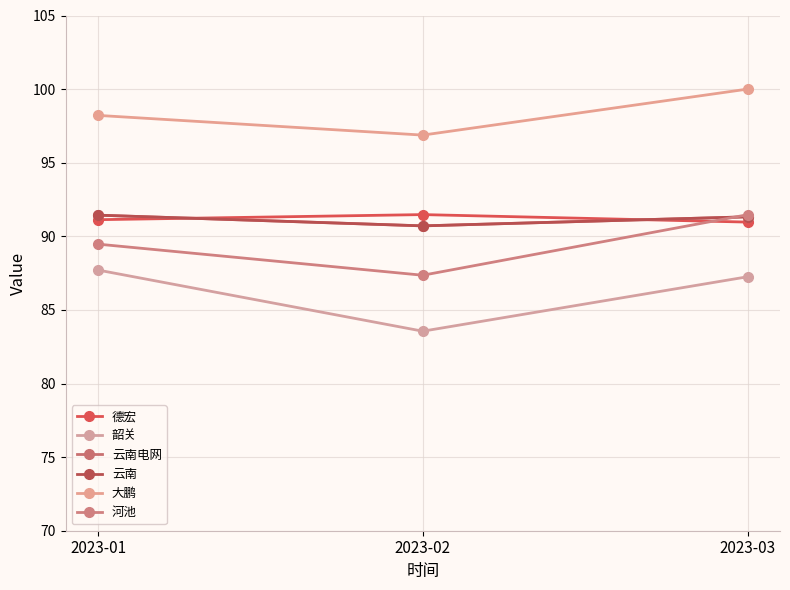

Between 2023-01 and 2023-03, which series saw the biggest shift?

河池